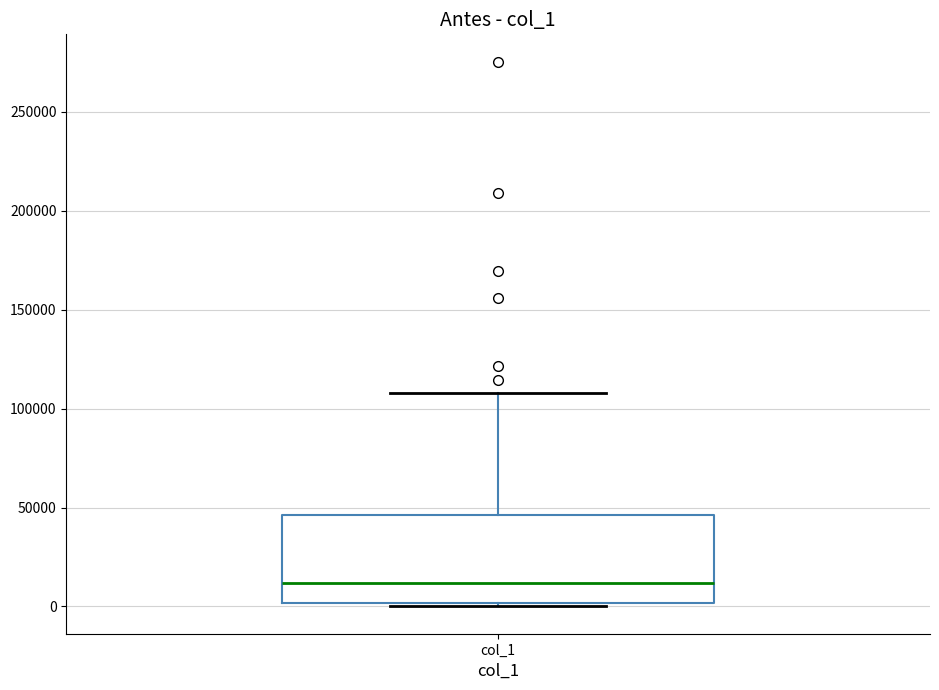

Read this box plot against the y-axis: the position of the median line, the range covered by the box, and the ends of both whiskers. The values are not printed on the chart, so give them approximately, as read against the axis.

median 10000, box 0 to 45000, whiskers 0 (just below the box's lower edge) to 110000